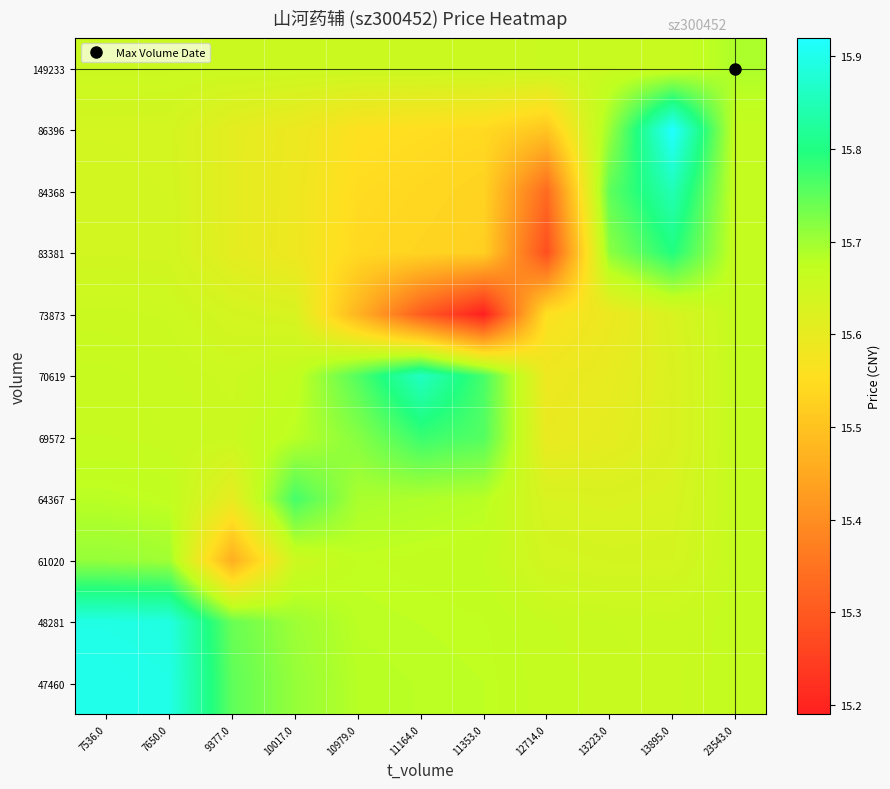

Reading left to right, transcribe all the data shown in this chart.

47460: 7536.0=15.9	7650.0=15.9	9377.0=15.7	10017.0=15.7	10979.0=15.7	11164.0=15.7	11353.0=15.7	12714.0=15.7	13223.0=15.7	13895.0=15.7	23543.0=15.7
48281: 7536.0=15.9	7650.0=15.9	9377.0=15.7	10017.0=15.7	10979.0=15.7	11164.0=15.7	11353.0=15.7	12714.0=15.7	13223.0=15.7	13895.0=15.7	23543.0=15.7
61020: 7536.0=15.7	7650.0=15.7	9377.0=15.5	10017.0=15.7	10979.0=15.7	11164.0=15.7	11353.0=15.7	12714.0=15.6	13223.0=15.6	13895.0=15.6	23543.0=15.7
64367: 7536.0=15.7	7650.0=15.7	9377.0=15.6	10017.0=15.8	10979.0=15.7	11164.0=15.7	11353.0=15.7	12714.0=15.6	13223.0=15.6	13895.0=15.6	23543.0=15.7
69572: 7536.0=15.7	7650.0=15.7	9377.0=15.7	10017.0=15.7	10979.0=15.7	11164.0=15.8	11353.0=15.8	12714.0=15.6	13223.0=15.6	13895.0=15.6	23543.0=15.7
70619: 7536.0=15.7	7650.0=15.7	9377.0=15.7	10017.0=15.7	10979.0=15.8	11164.0=15.9	11353.0=15.8	12714.0=15.6	13223.0=15.6	13895.0=15.6	23543.0=15.7
73873: 7536.0=15.7	7650.0=15.7	9377.0=15.6	10017.0=15.6	10979.0=15.5	11164.0=15.3	11353.0=15.2	12714.0=15.6	13223.0=15.6	13895.0=15.6	23543.0=15.7
83381: 7536.0=15.6	7650.0=15.6	9377.0=15.6	10017.0=15.6	10979.0=15.5	11164.0=15.5	11353.0=15.5	12714.0=15.3	13223.0=15.7	13895.0=15.8	23543.0=15.7
84368: 7536.0=15.6	7650.0=15.6	9377.0=15.6	10017.0=15.6	10979.0=15.5	11164.0=15.5	11353.0=15.5	12714.0=15.3	13223.0=15.8	13895.0=15.8	23543.0=15.7
86396: 7536.0=15.6	7650.0=15.6	9377.0=15.6	10017.0=15.6	10979.0=15.6	11164.0=15.6	11353.0=15.5	12714.0=15.5	13223.0=15.7	13895.0=15.9	23543.0=15.7
149233: 7536.0=15.7	7650.0=15.7	9377.0=15.7	10017.0=15.7	10979.0=15.7	11164.0=15.7	11353.0=15.7	12714.0=15.7	13223.0=15.7	13895.0=15.7	23543.0=15.7